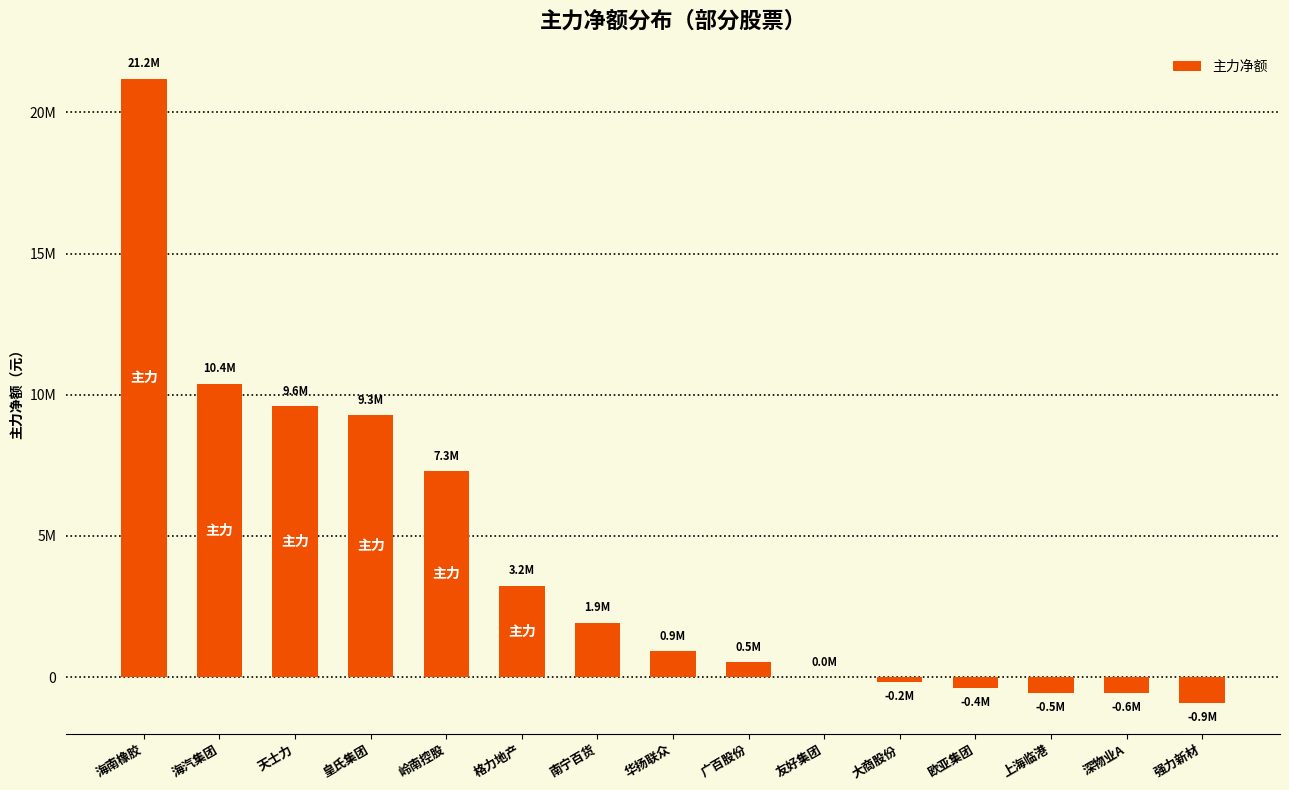

What is the average value?

4117976